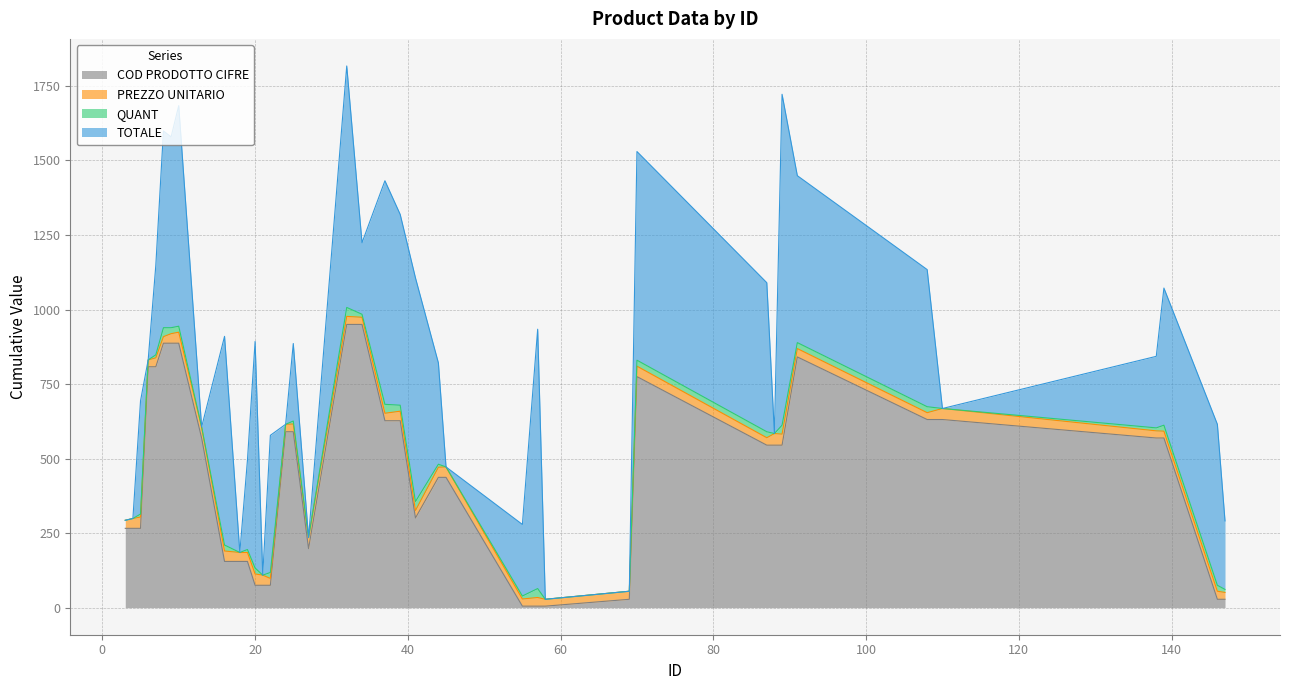

True or false: COD PRODOTTO CIFRE and QUANT intersect in this chart.

True